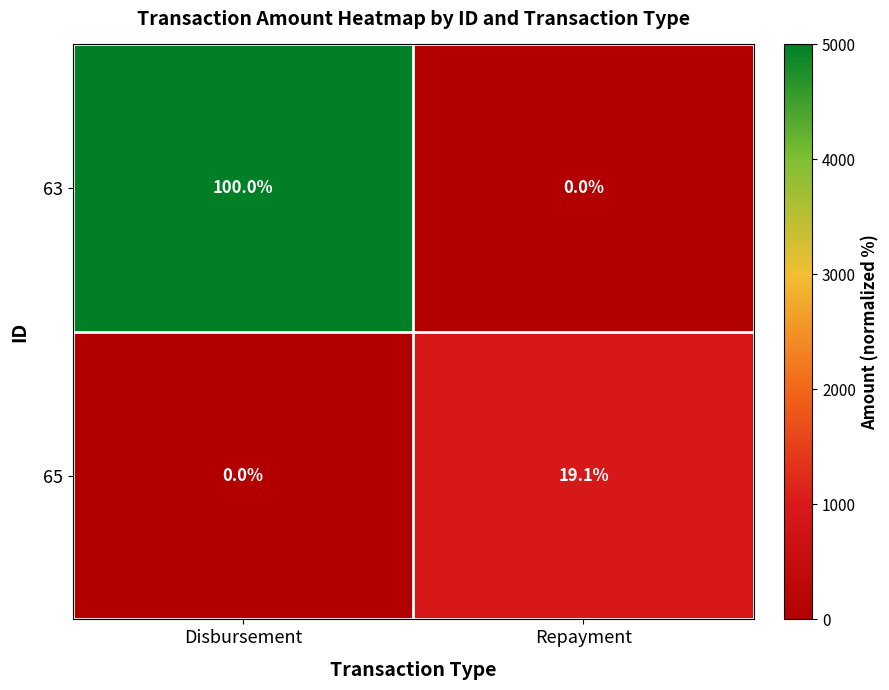

How many values in 63 are above zero?

1